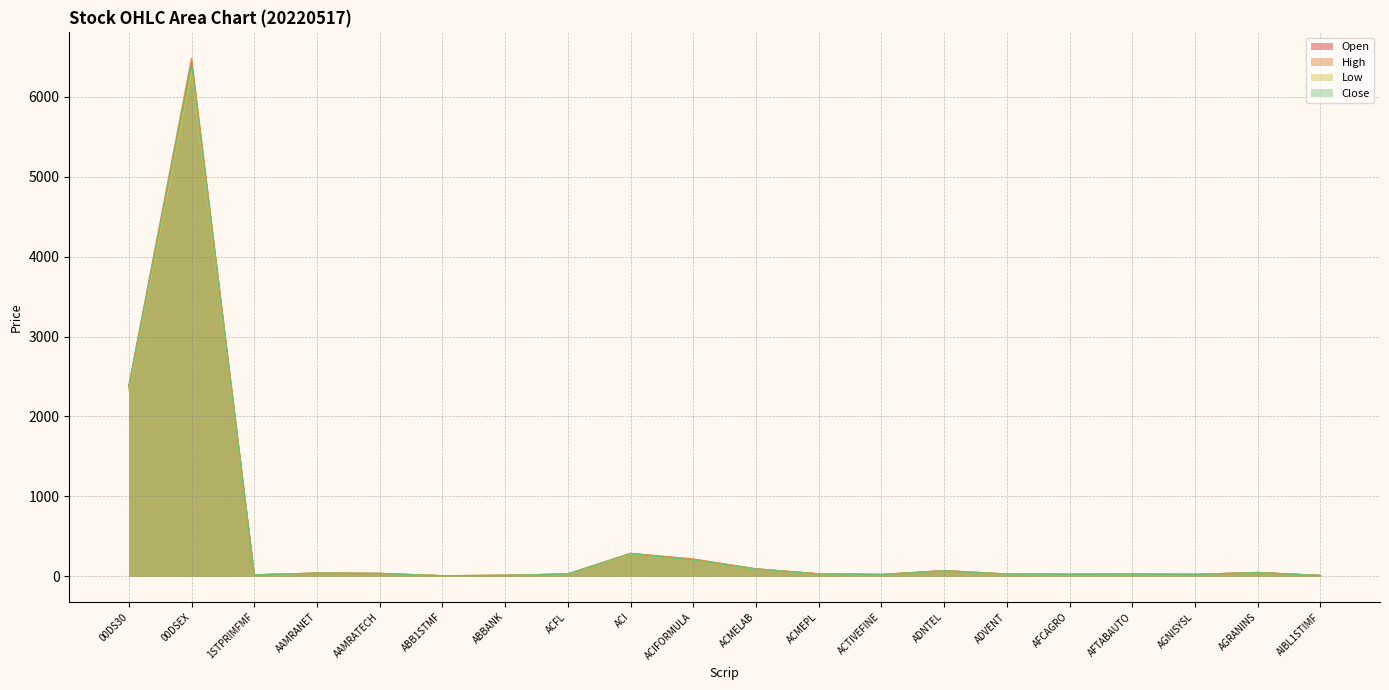

What position from the right is 00DS30?

20